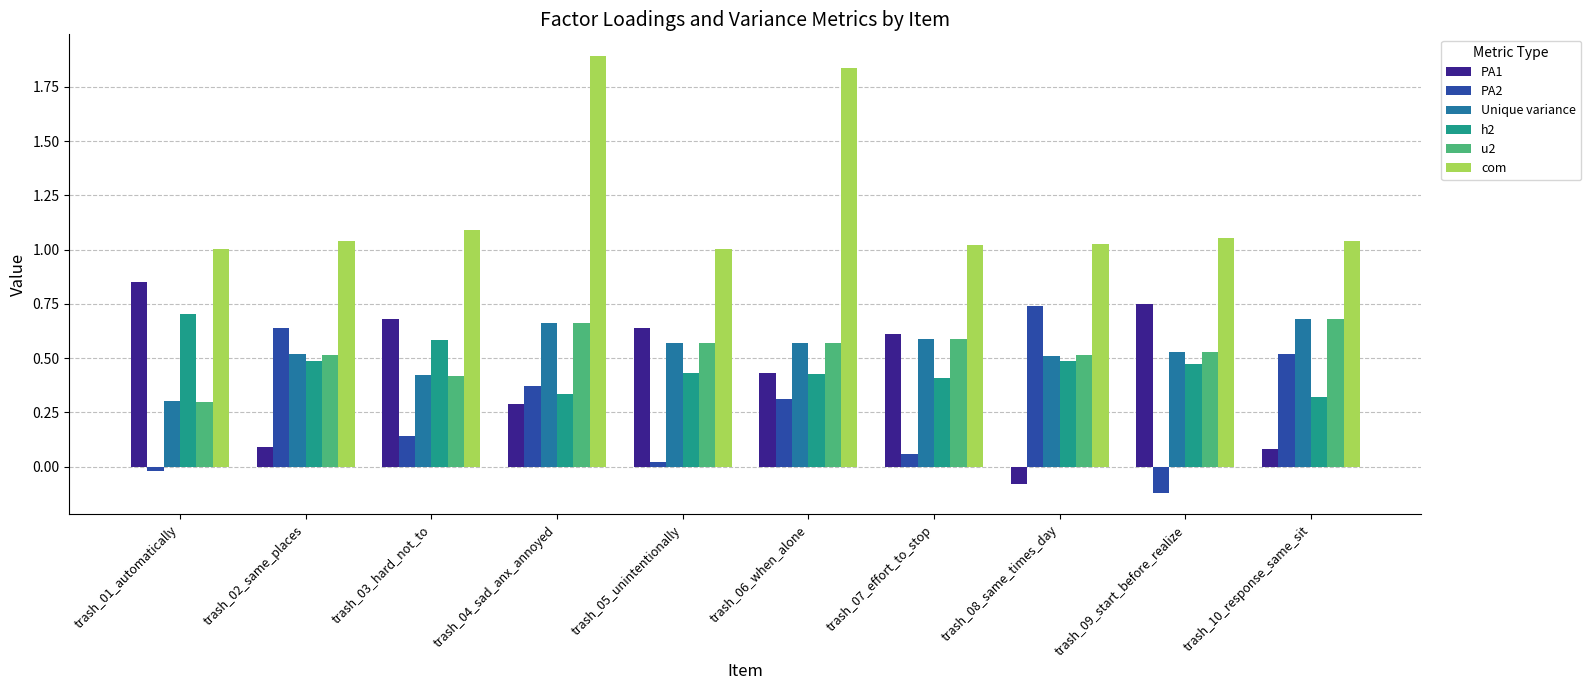

What is the minimum value shown in the chart?

-0.1